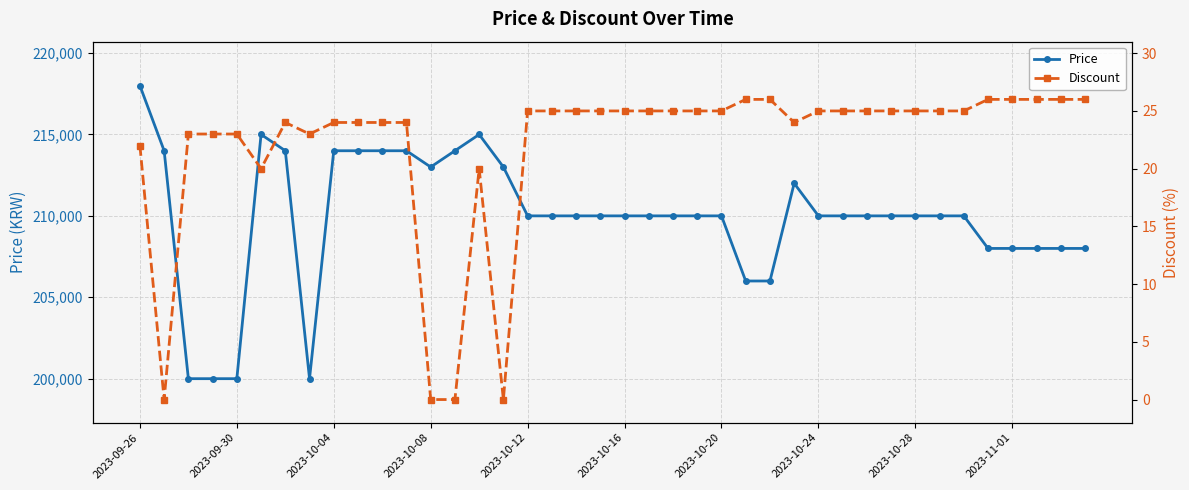

What is the lowest value of the Price series?

200000